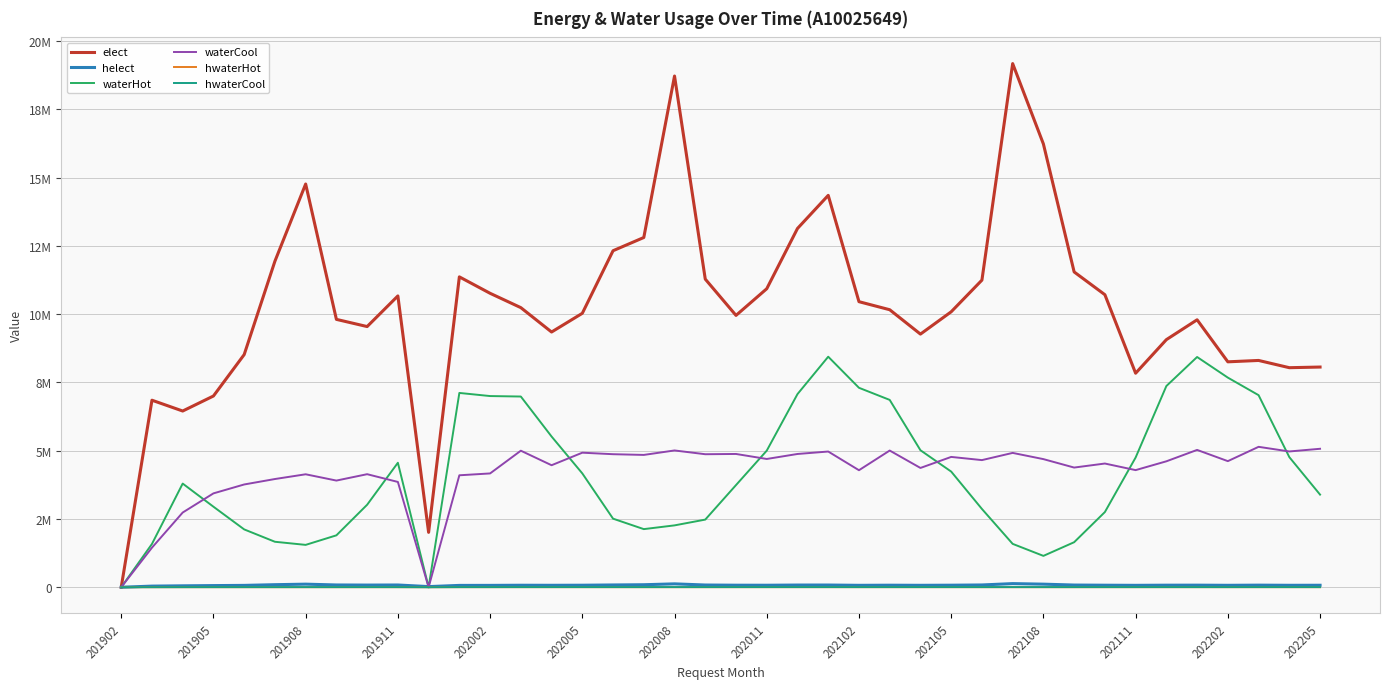

How many intersections are there between helect and waterHot?

2